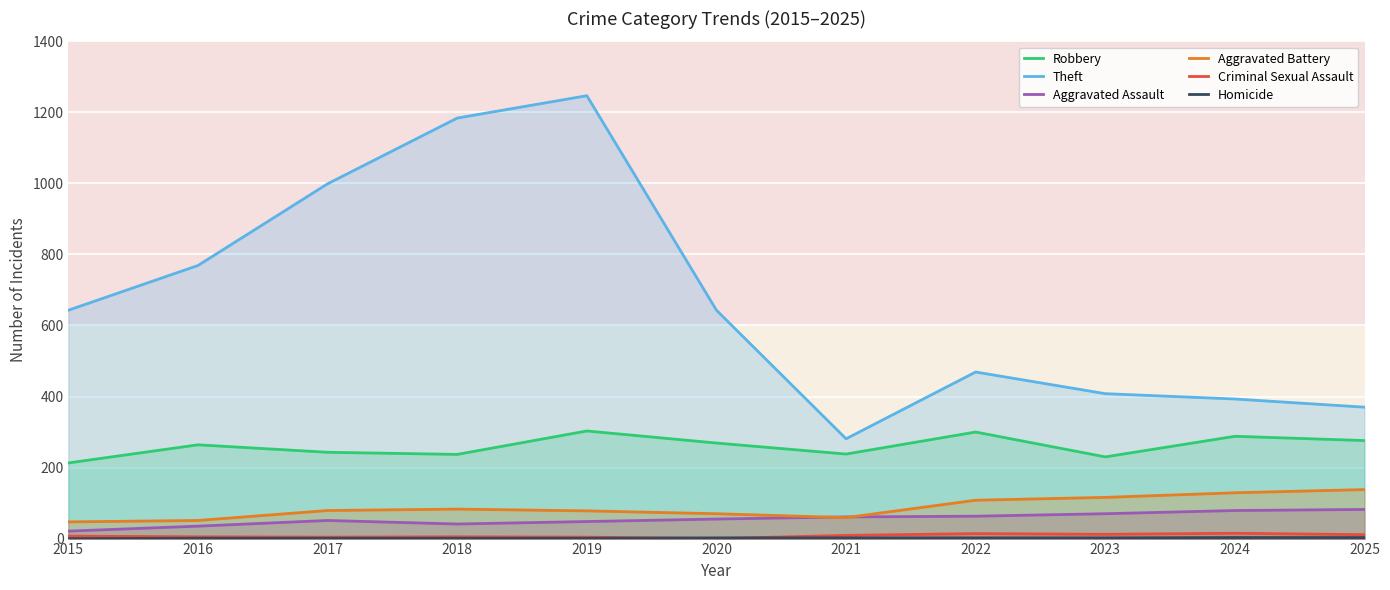

The Criminal Sexual Assault series shows 0 at 2020. True or false?

True